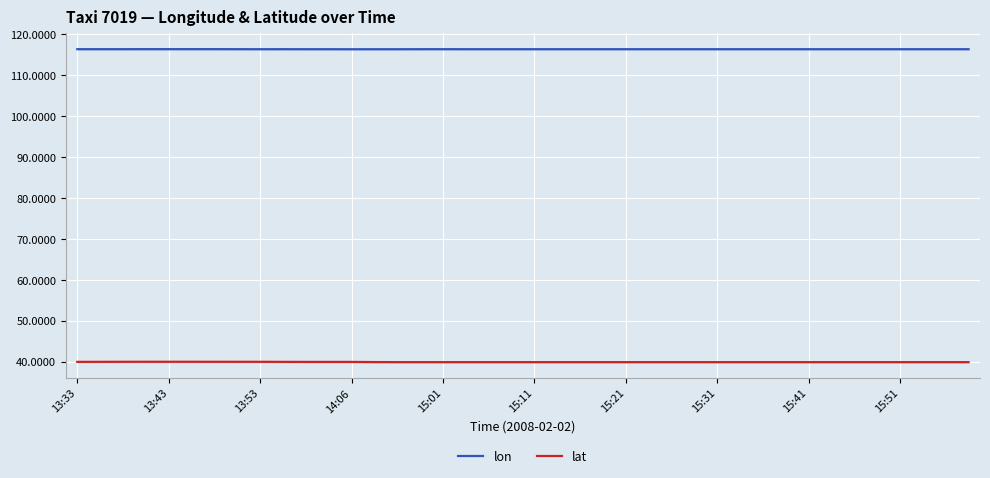

What is the maximum value for lon?

116.4